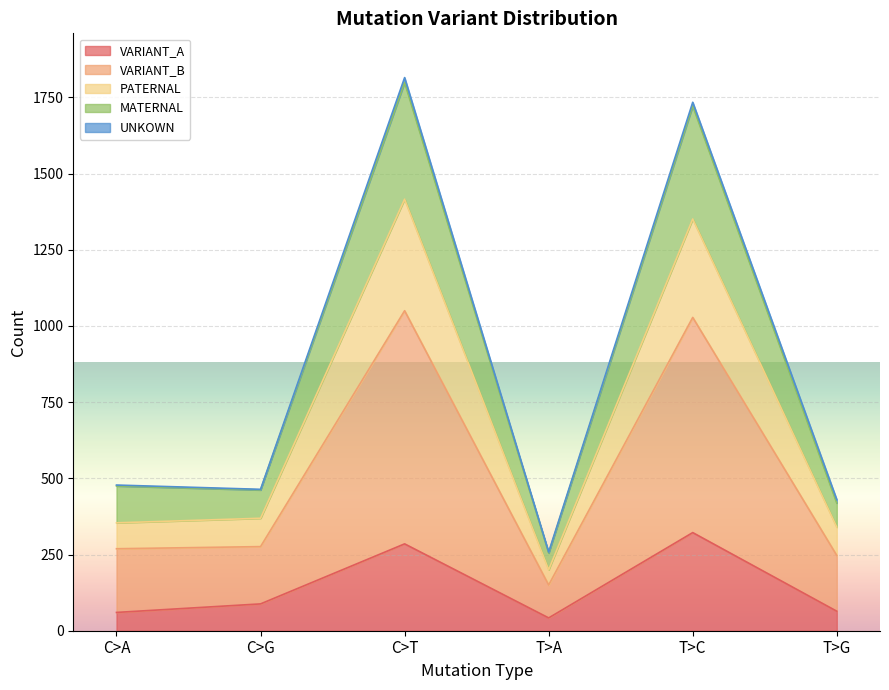

What is the label of the 6th point from the right?

C>A